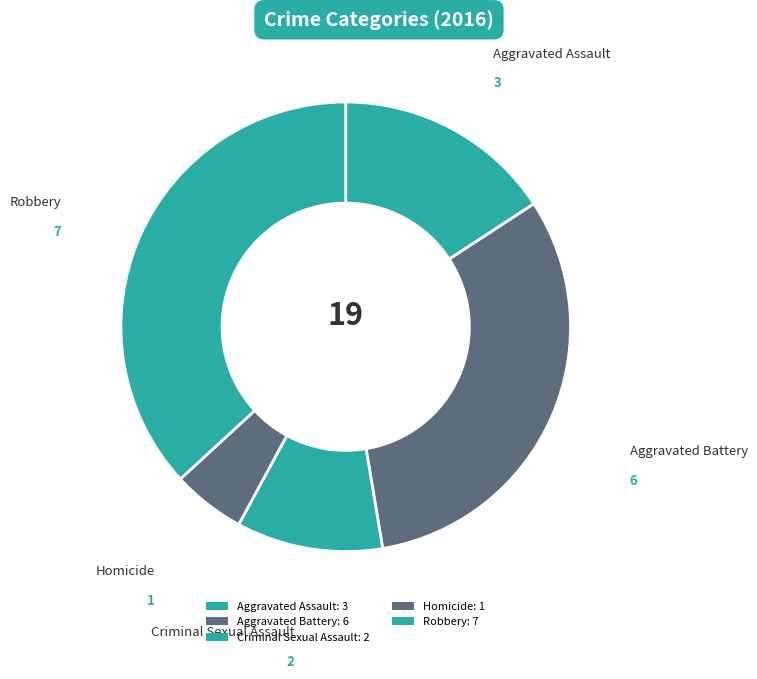

To the nearest percent, what is the average slice percentage?

20%